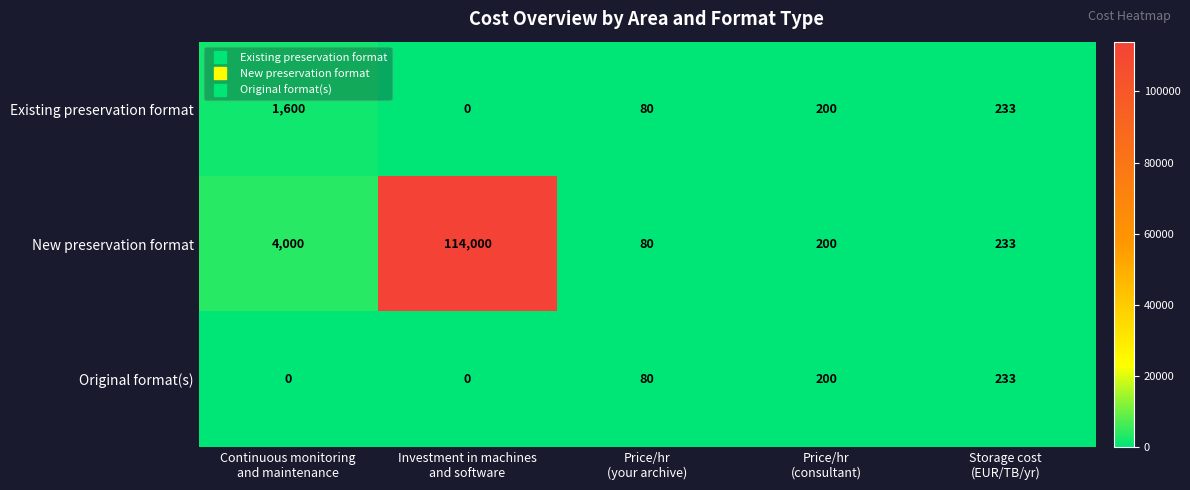

Which series has the largest total across all categories?

New preservation format